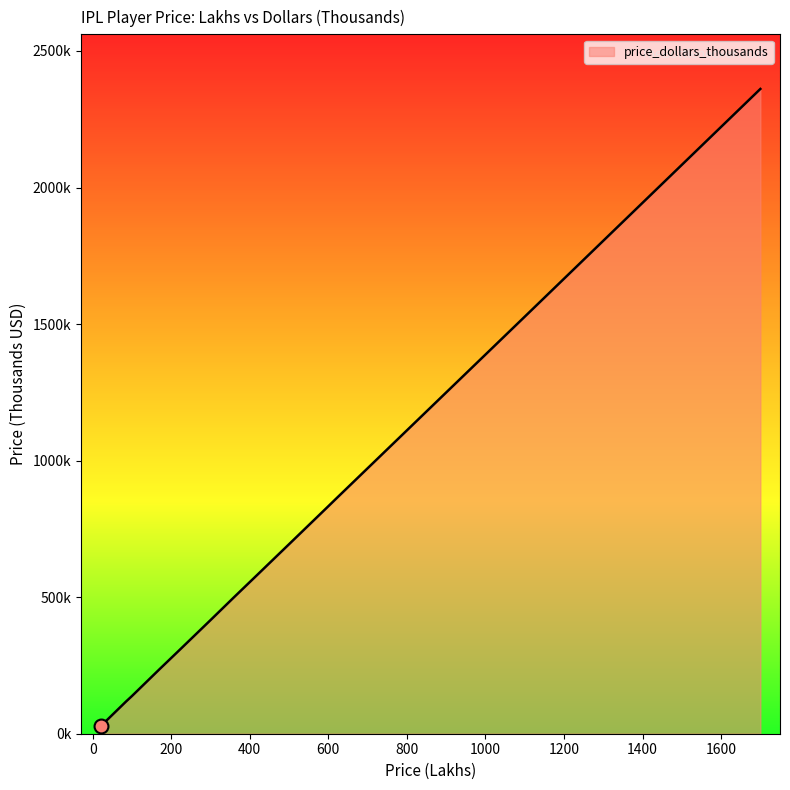

How many values are below 305?

9